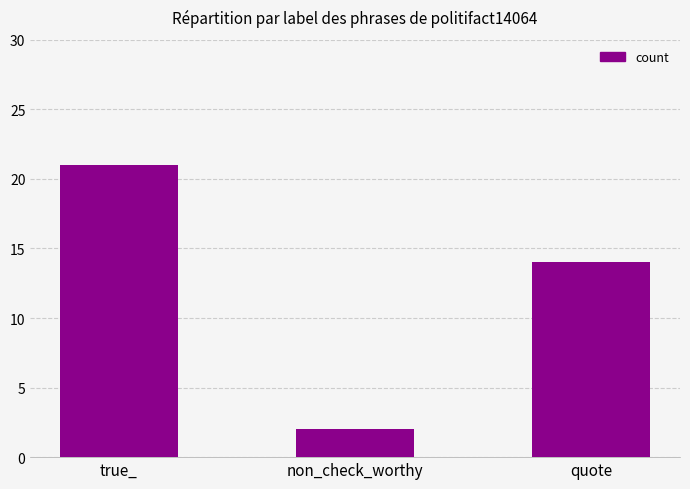

What is the ratio of the value at quote to the value at non_check_worthy?

7.0